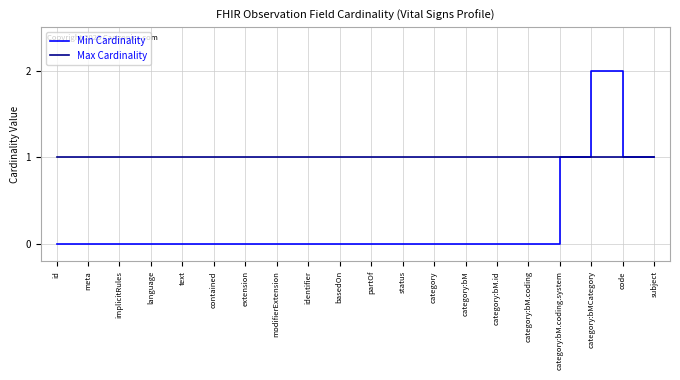

Reading left to right, list all the values displayed in this chart.

Min Cardinality: id=0	meta=0	implicitRules=0	language=0	text=0	contained=0	extension=0	modifierExtension=0	identifier=0	basedOn=0	partOf=0	status=0	category=0	category:bM=0	category:bM.id=0	category:bM.coding=0	category:bM.coding.system=1	category:bMCategory=2	code=1	subject=1
Max Cardinality: id=1	meta=1	implicitRules=1	language=1	text=1	contained=1	extension=1	modifierExtension=1	identifier=1	basedOn=1	partOf=1	status=1	category=1	category:bM=1	category:bM.id=1	category:bM.coding=1	category:bM.coding.system=1	category:bMCategory=1	code=1	subject=1